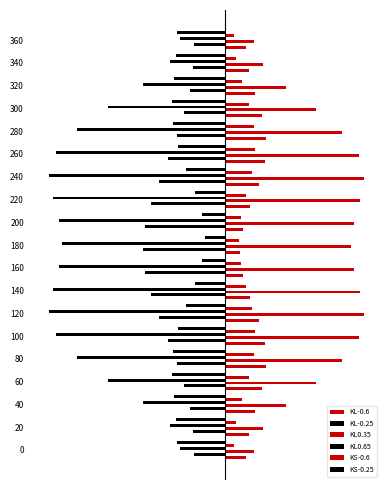

Which series has the largest total across all categories?

KL0.35